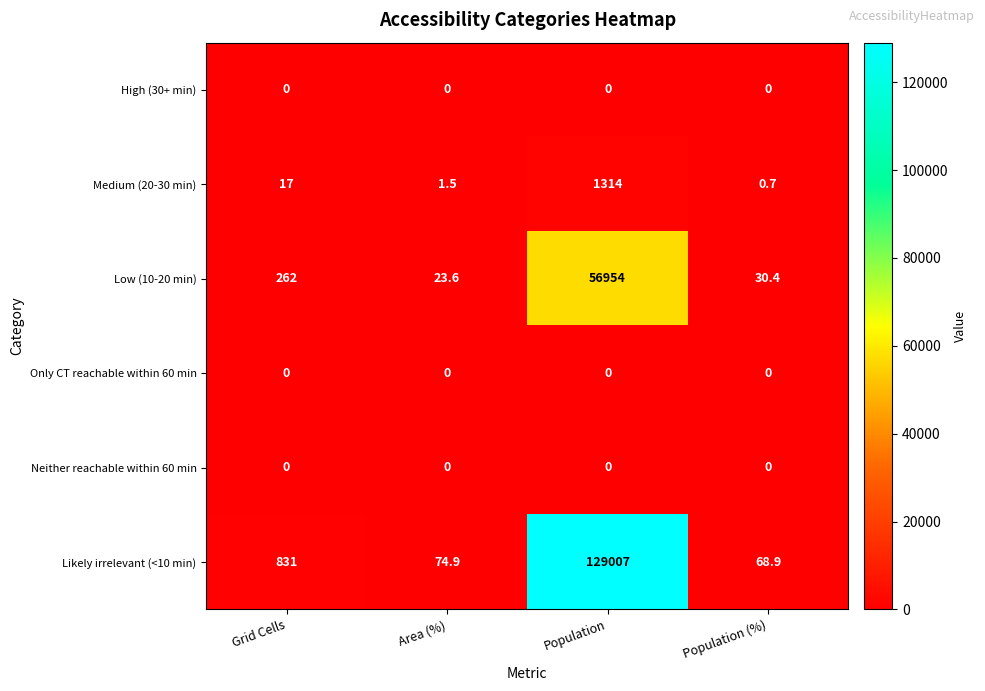

List the labels in order of Low (10-20 min) value, largest first.

Population, Grid Cells, Population (%), Area (%)